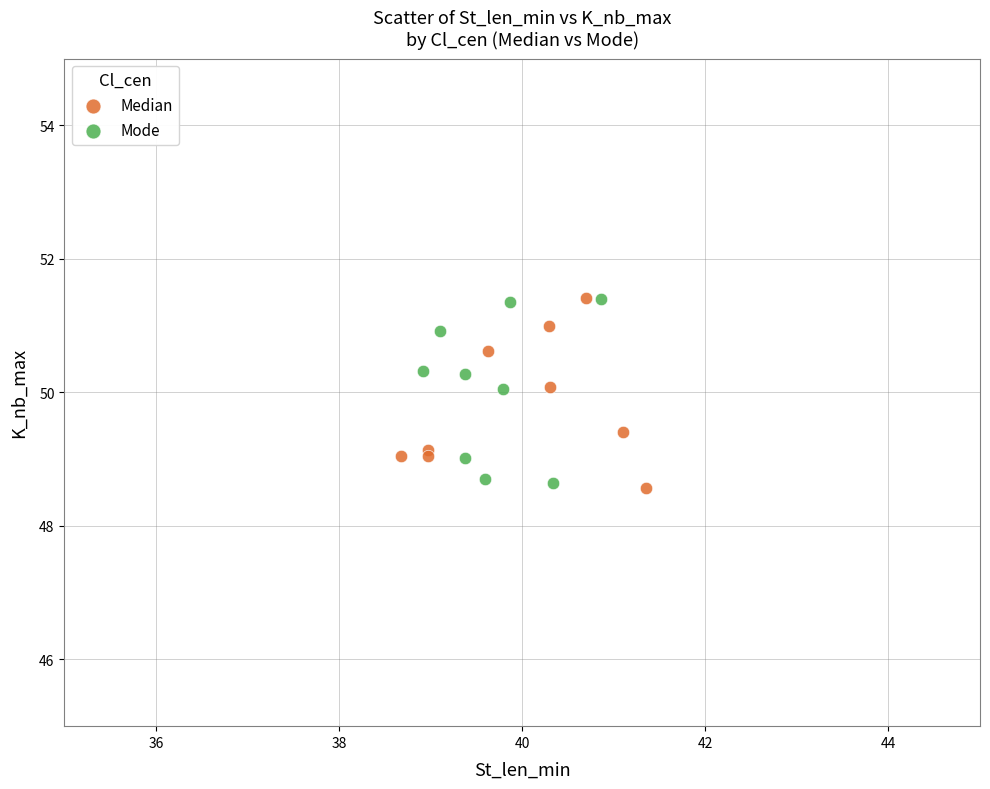

What are all the series names shown in the legend?

Median, Mode